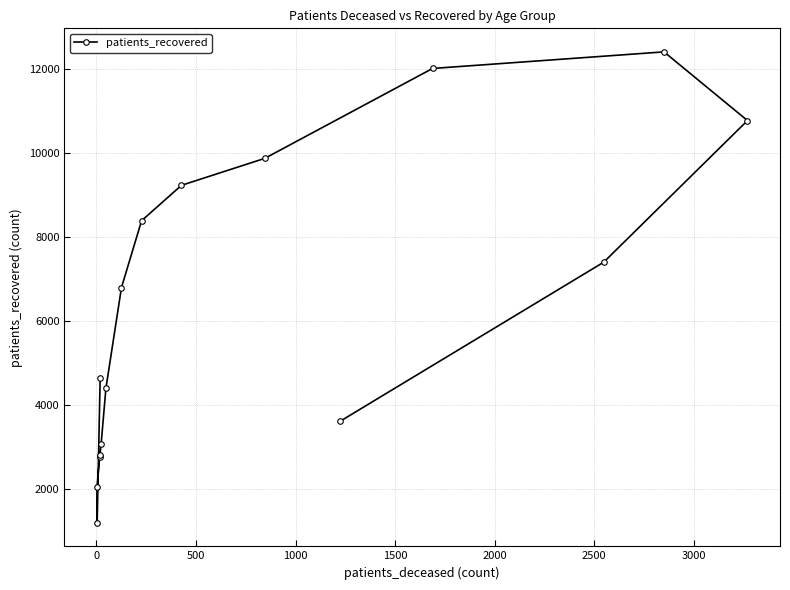

How many data points are less than 6799?

8